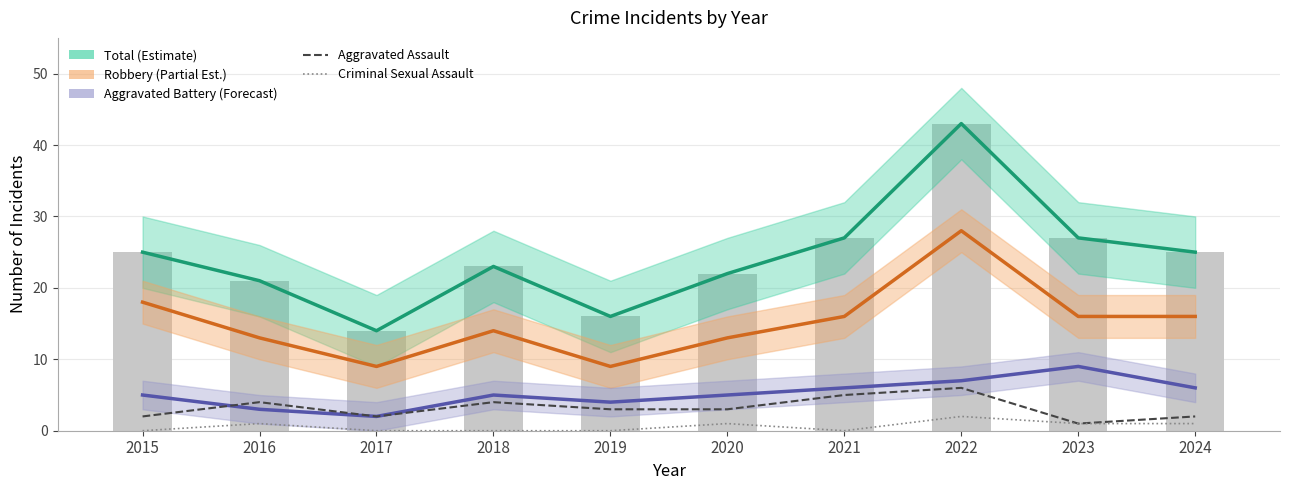

At which label does Total reach its peak?

2022